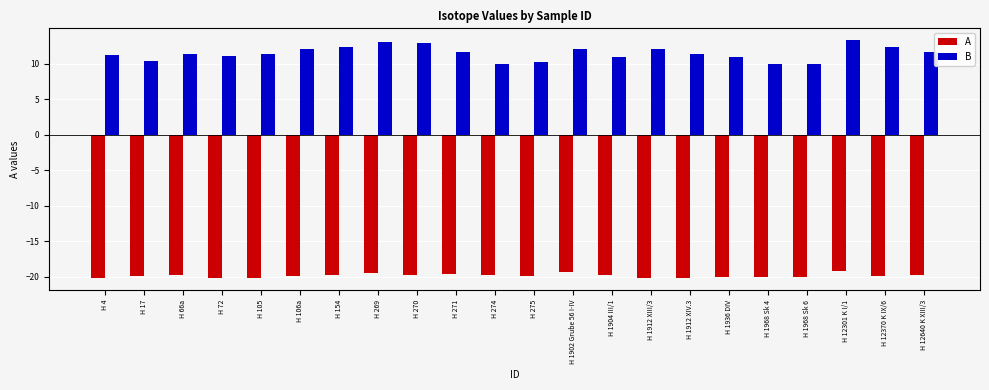

Is it true that B equals 11.7 at H 271?

True